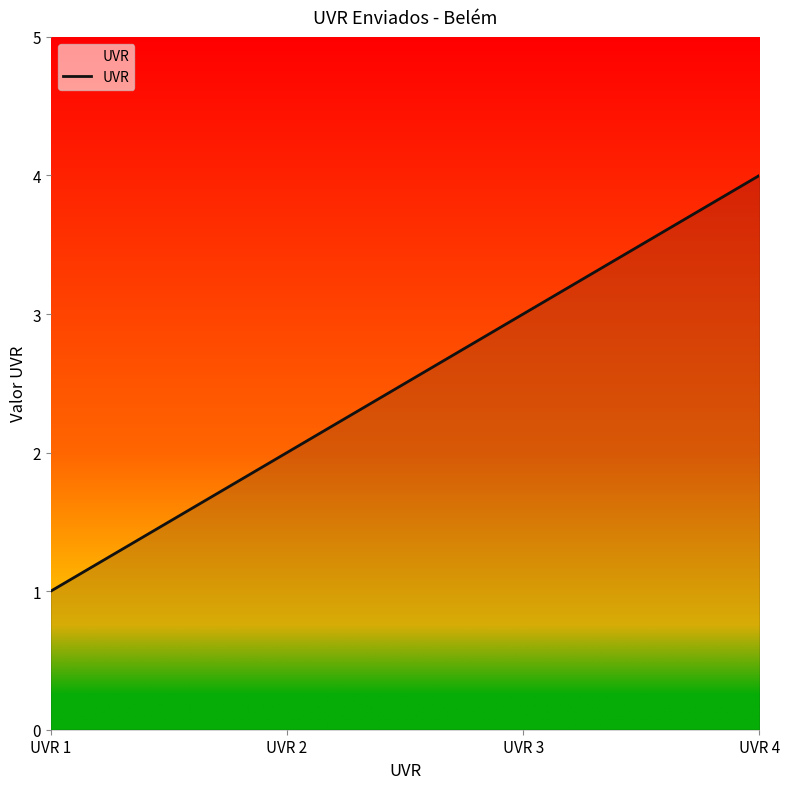

The chart shows a value of 6 at UVR 4. True or false?

False